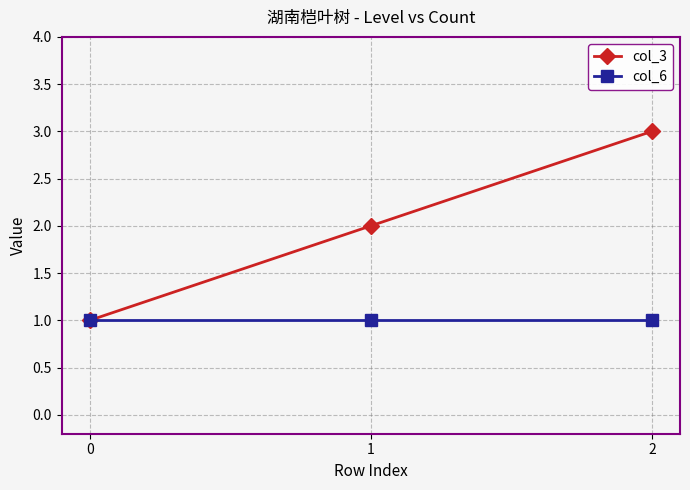

What is the minimum value shown in the chart?

1